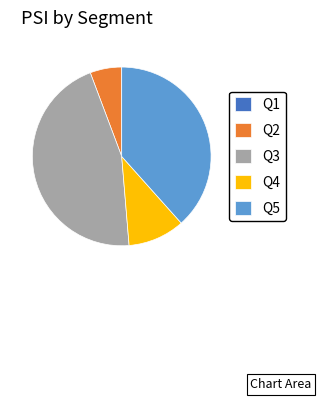

Do Q3 and Q2 together represent more than half of the pie?

Yes